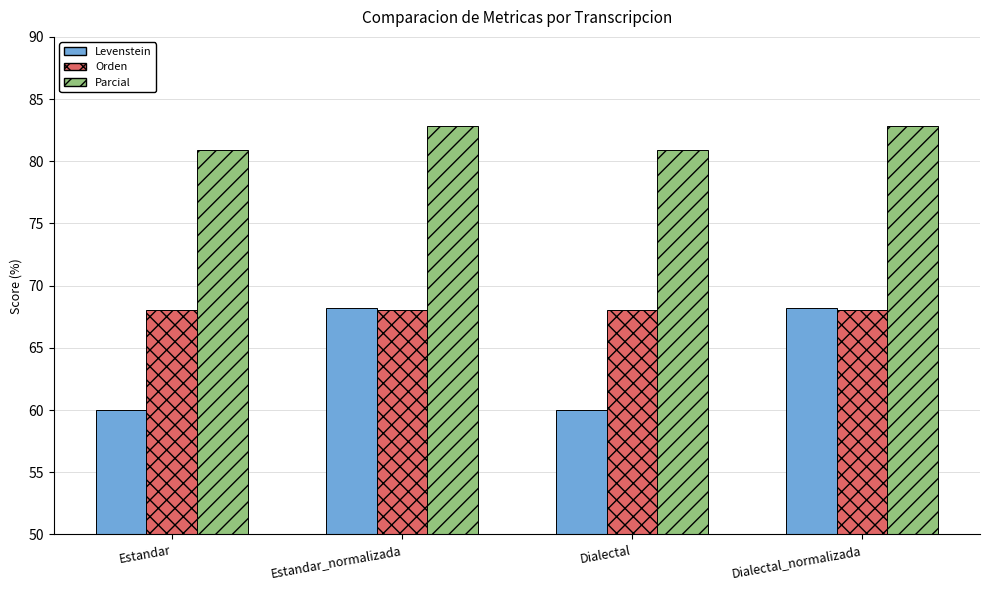

Which series has the largest range (max minus min)?

Levenstein